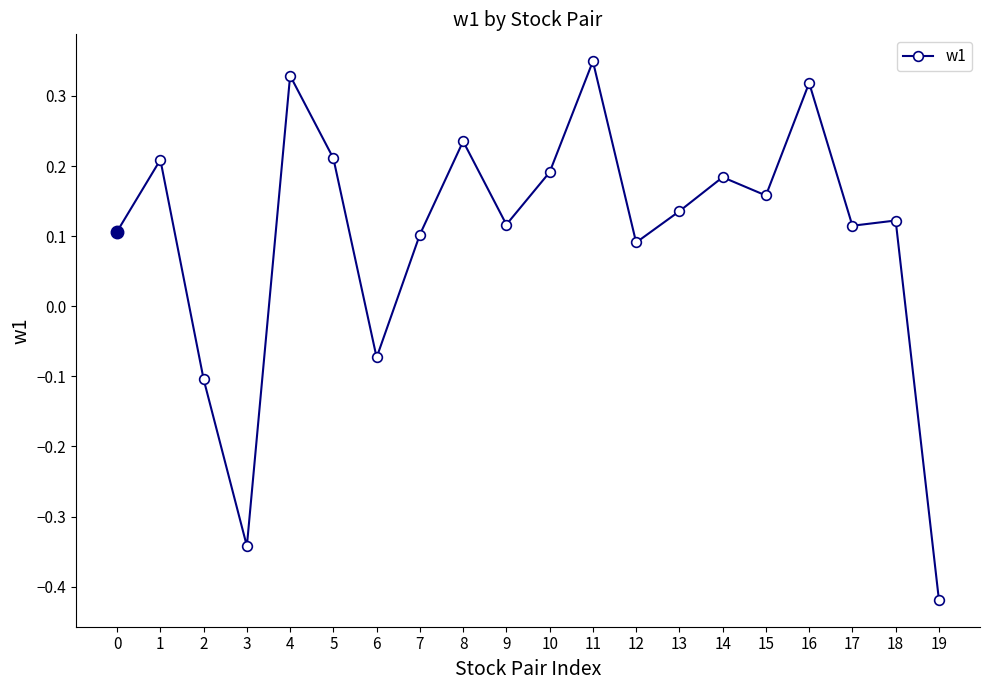

True or false: the data shows 0.3 at 14.

False